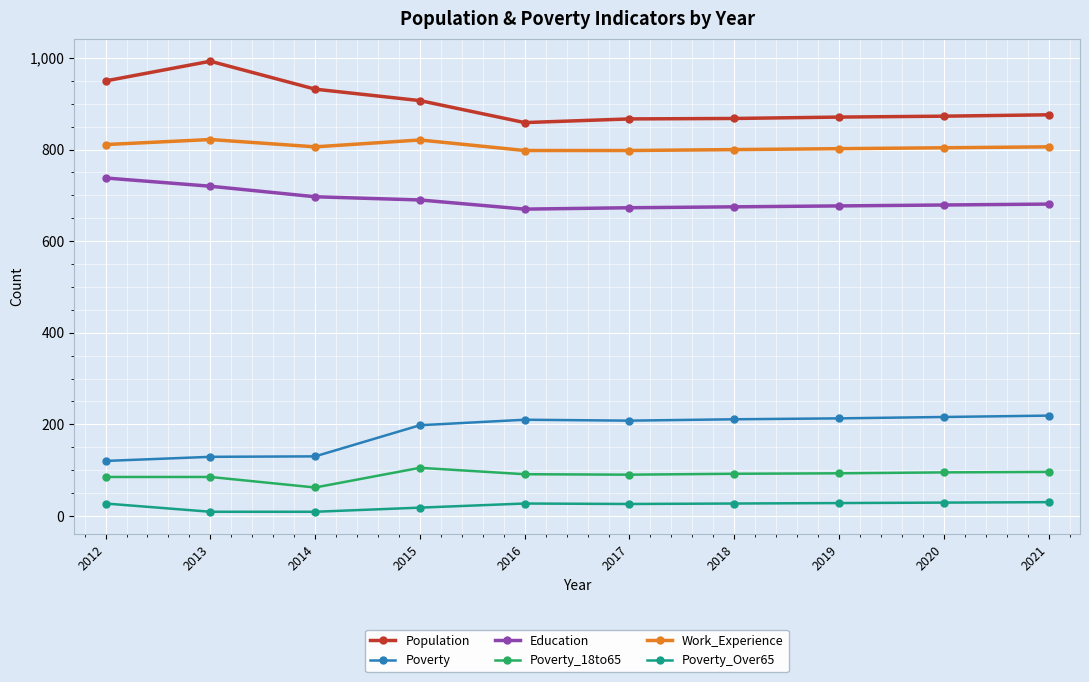

What is the maximum value shown in the chart?

993